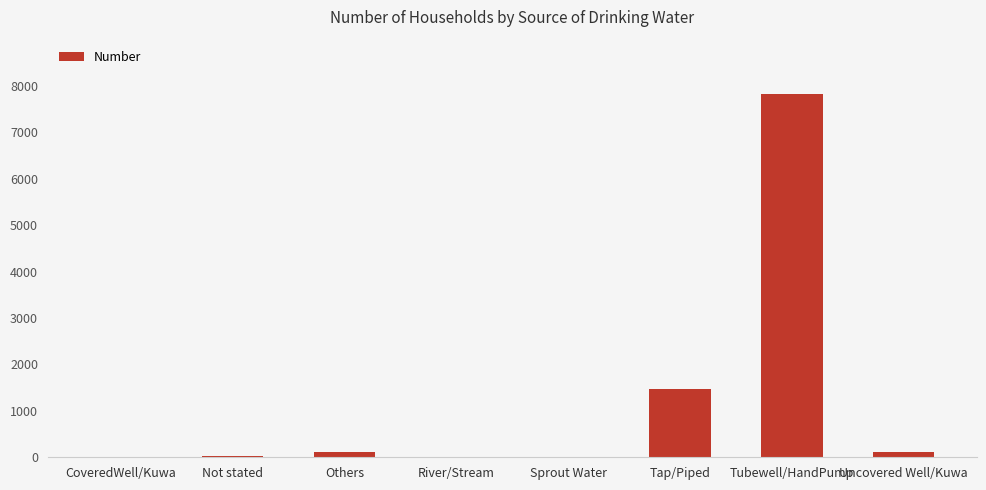

What is the sum of all values?

9569